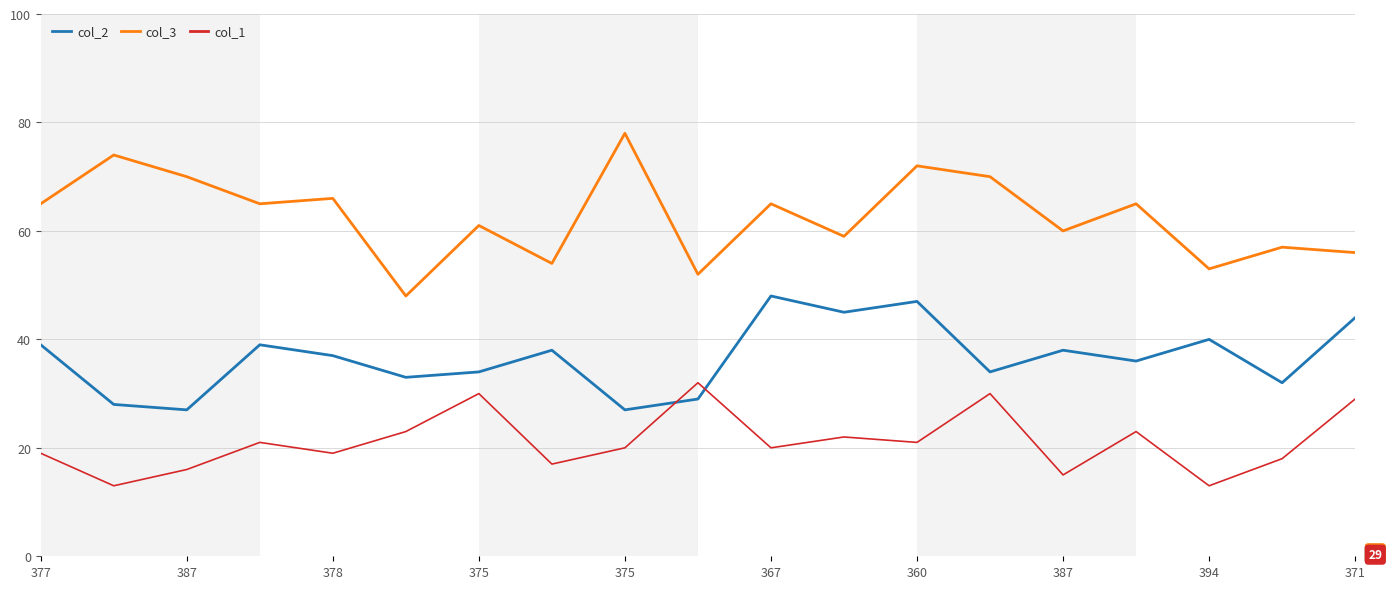

What is the smallest value displayed?

13